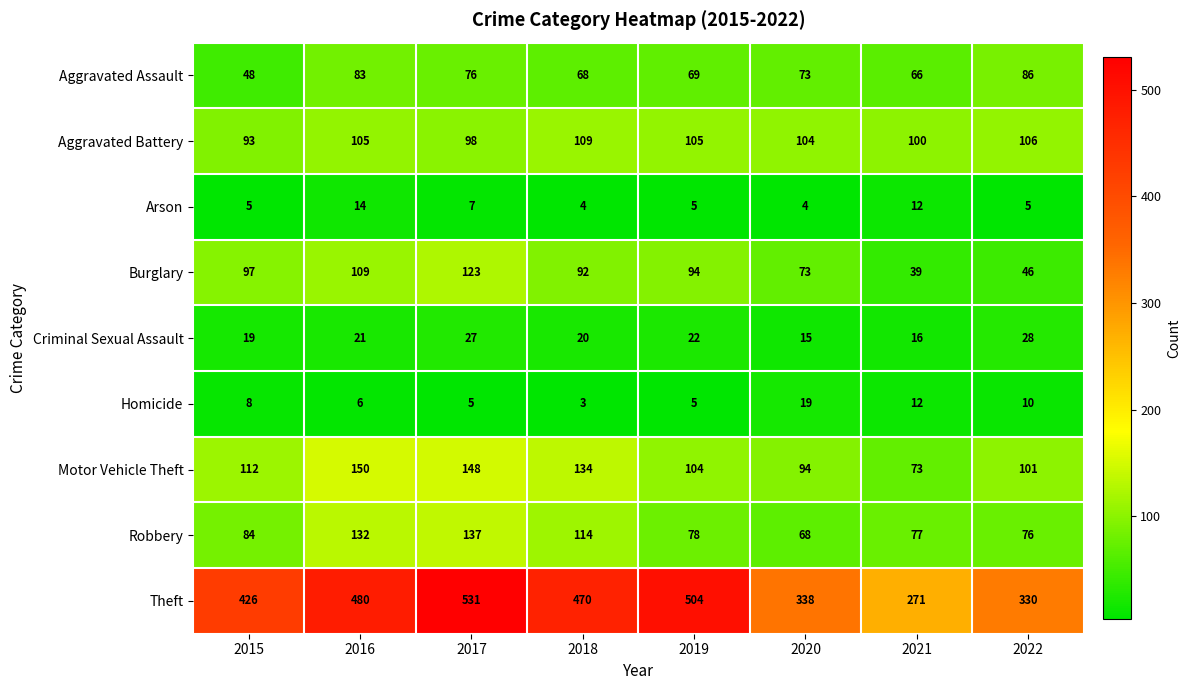

List the series in order of their peak value, highest first.

Theft, Motor Vehicle Theft, Robbery, Burglary, Aggravated Battery, Aggravated Assault, Criminal Sexual Assault, Homicide, Arson